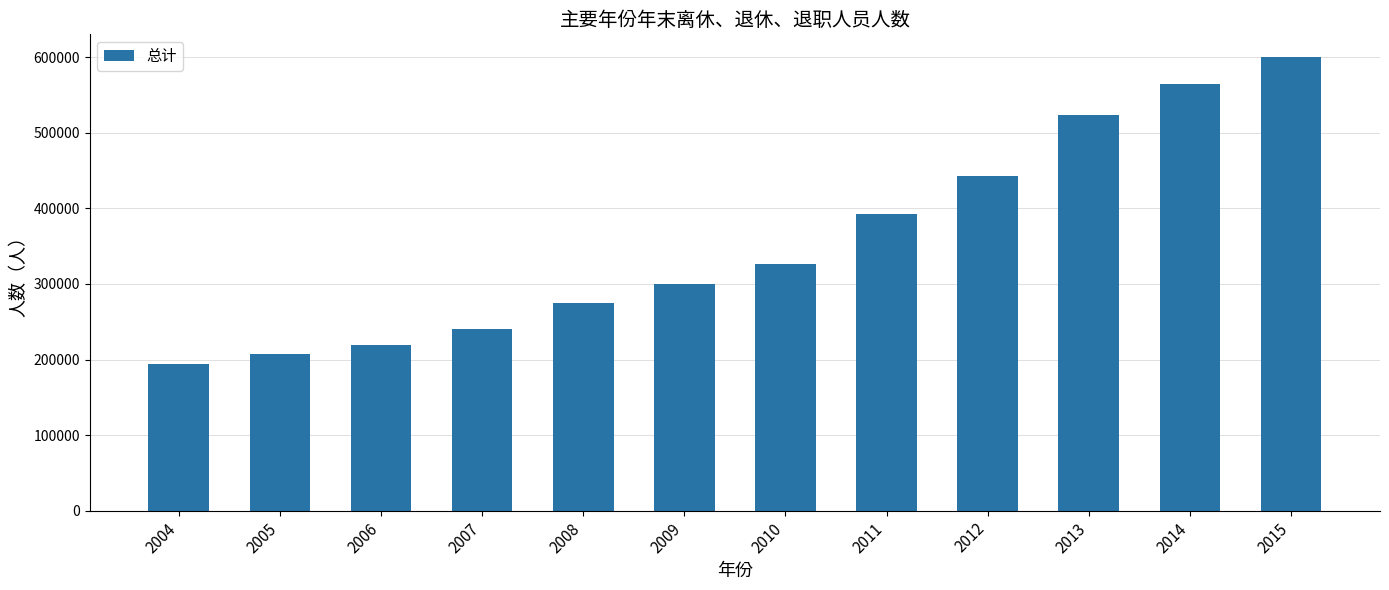

How many values are below 326567?

6